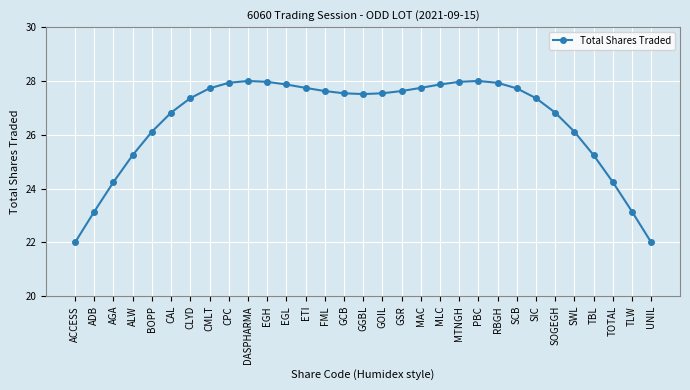

Does the chart have visible grid lines?

Yes